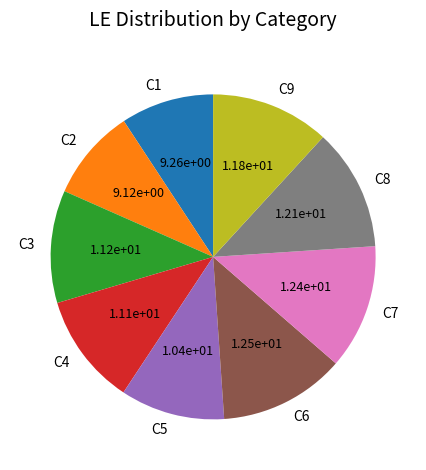

Does any single category account for the majority?

No